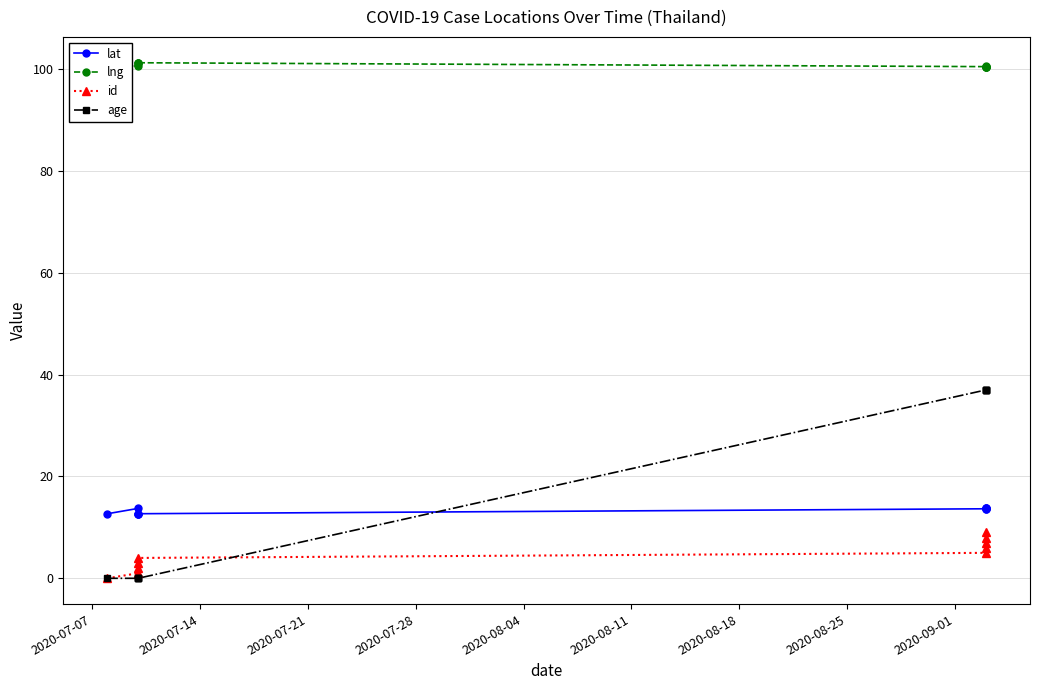

Count the lat values in the range 12 to 13.

4